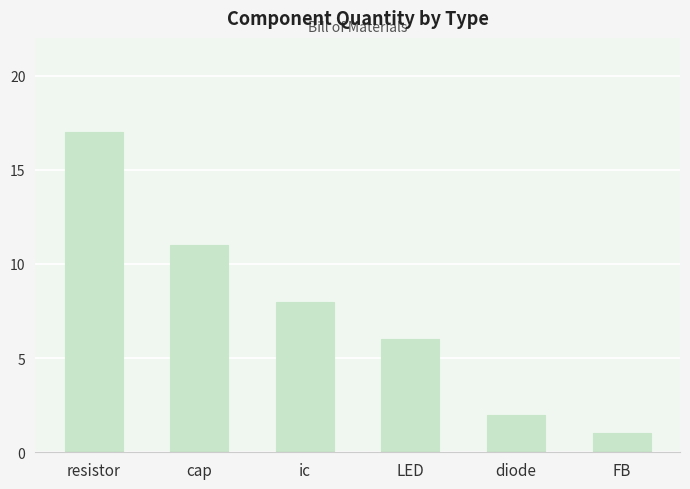

True or false: the data shows 6 at cap.

False